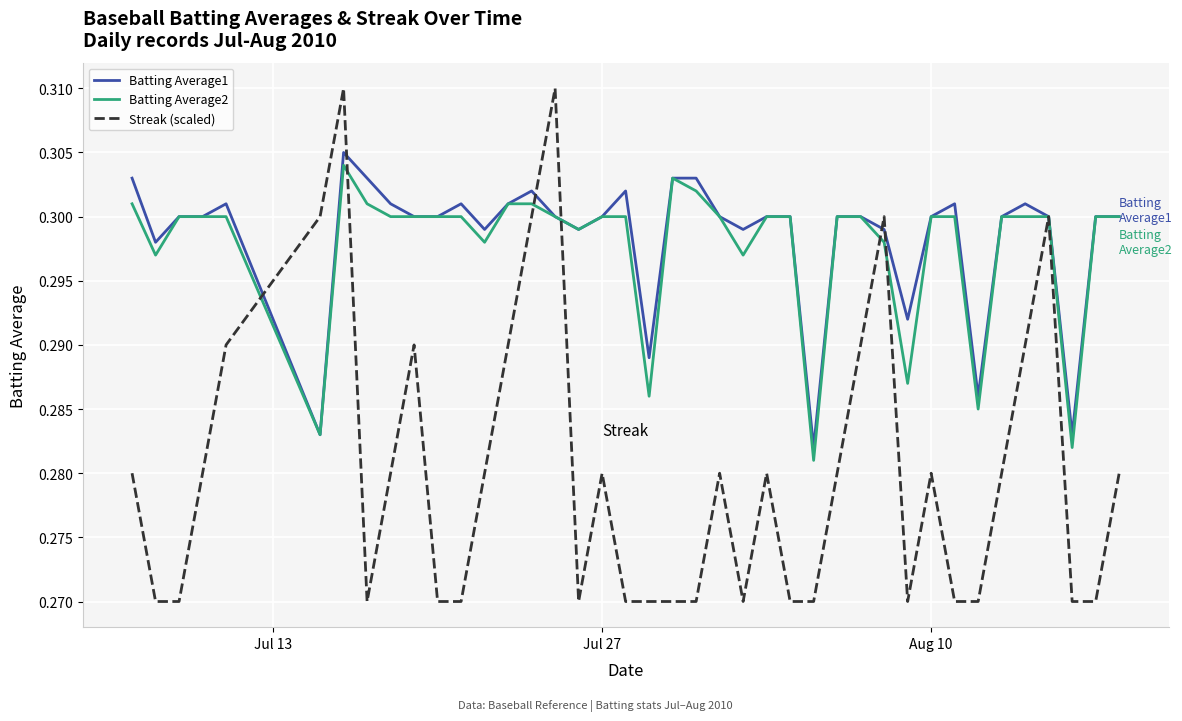

Does the chart have visible grid lines?

Yes